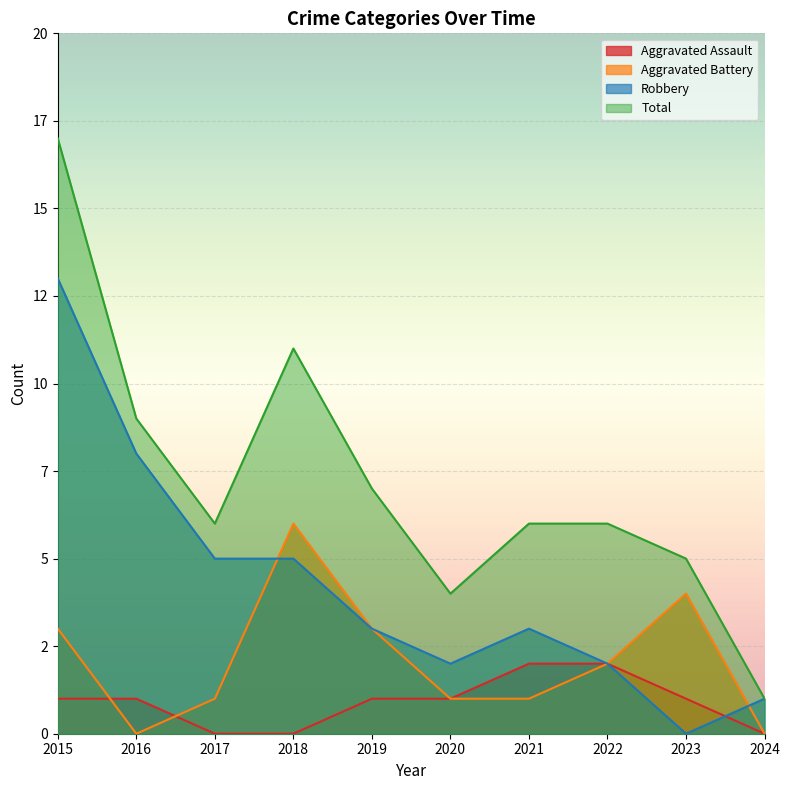

How many distinct data groups are displayed?

4